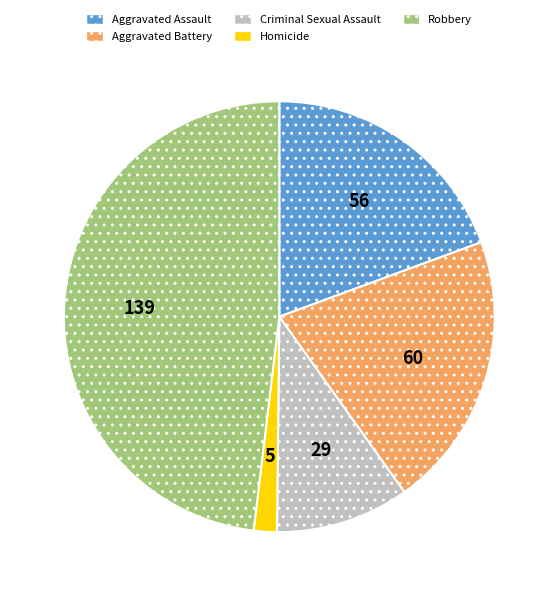

Rank the categories by value from highest to lowest.

Robbery, Aggravated Battery, Aggravated Assault, Criminal Sexual Assault, Homicide